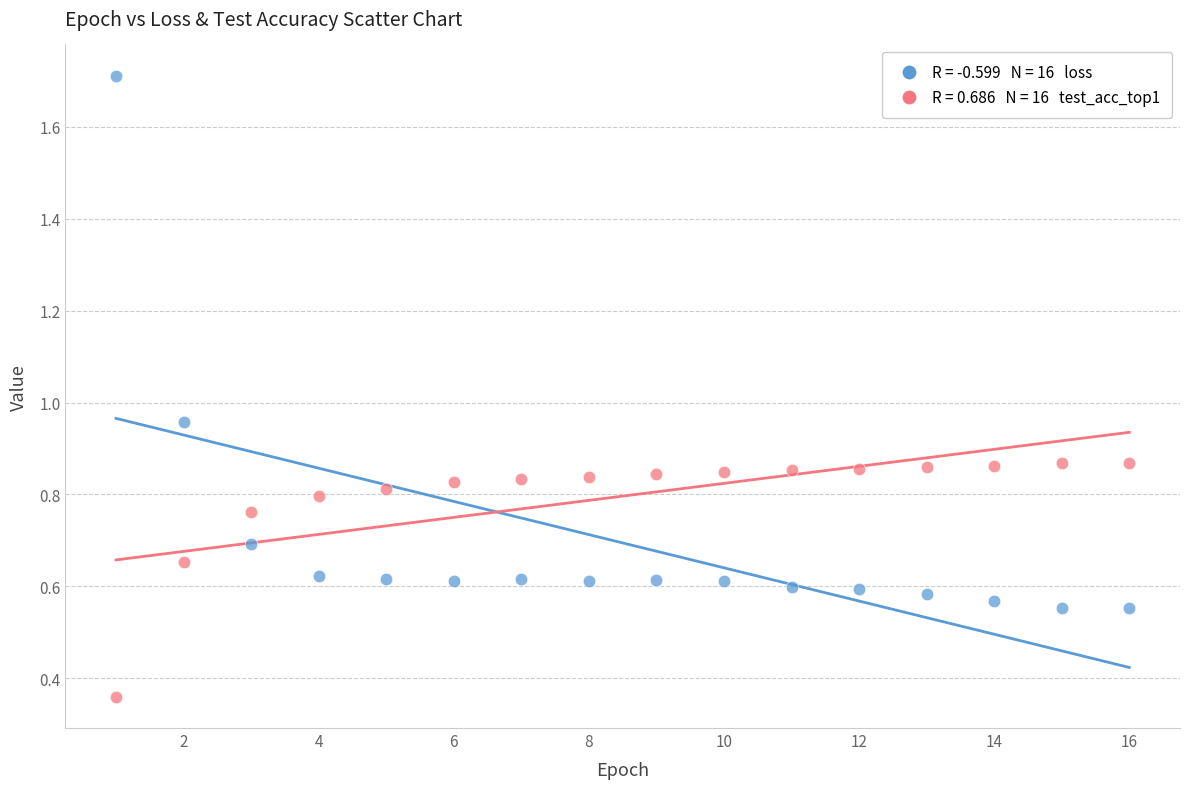

Across all data points, what is the range of X values (max minus min)?

15.0